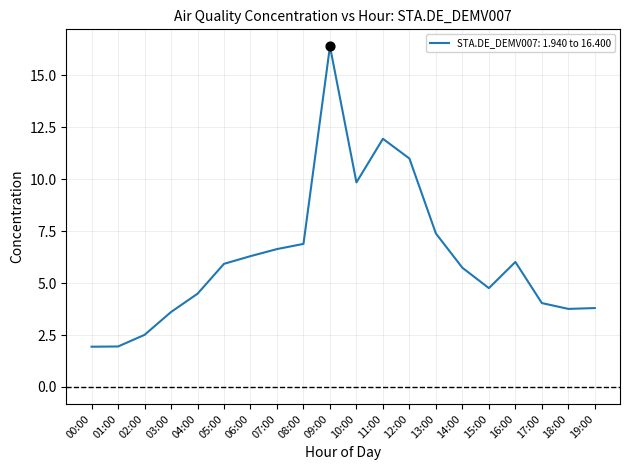

Between 05:00 and 10:00, which is larger?

10:00